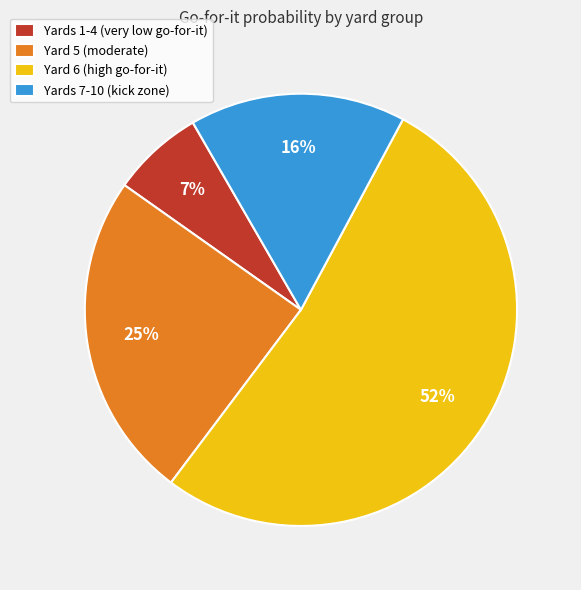

To the nearest percent, what is the average slice percentage?

25%